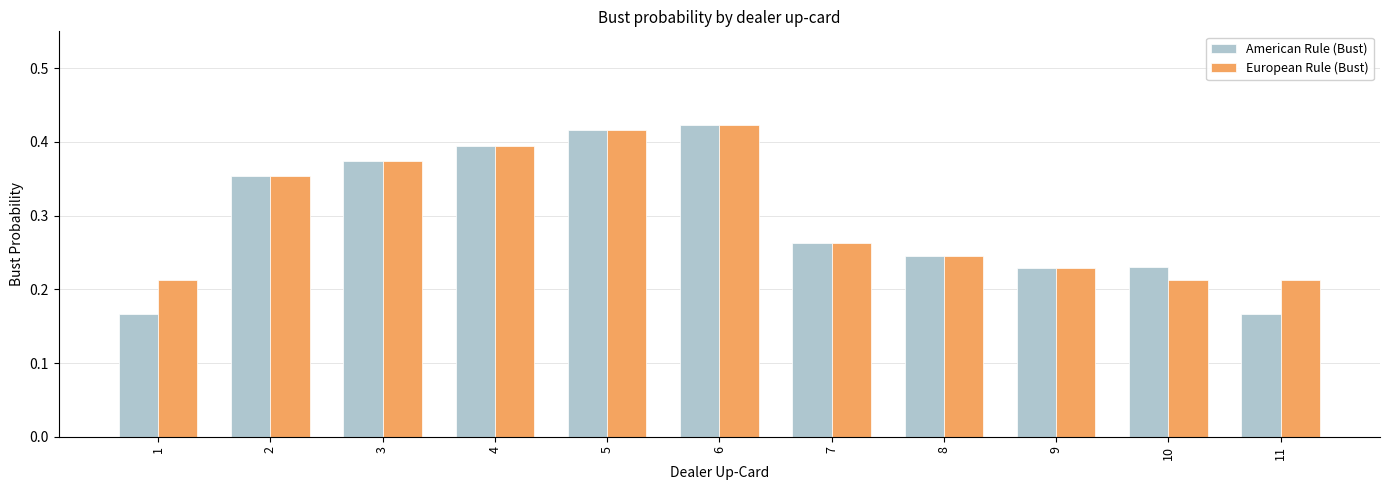

How many European Rule (Bust) values are between 0 and 1?

11